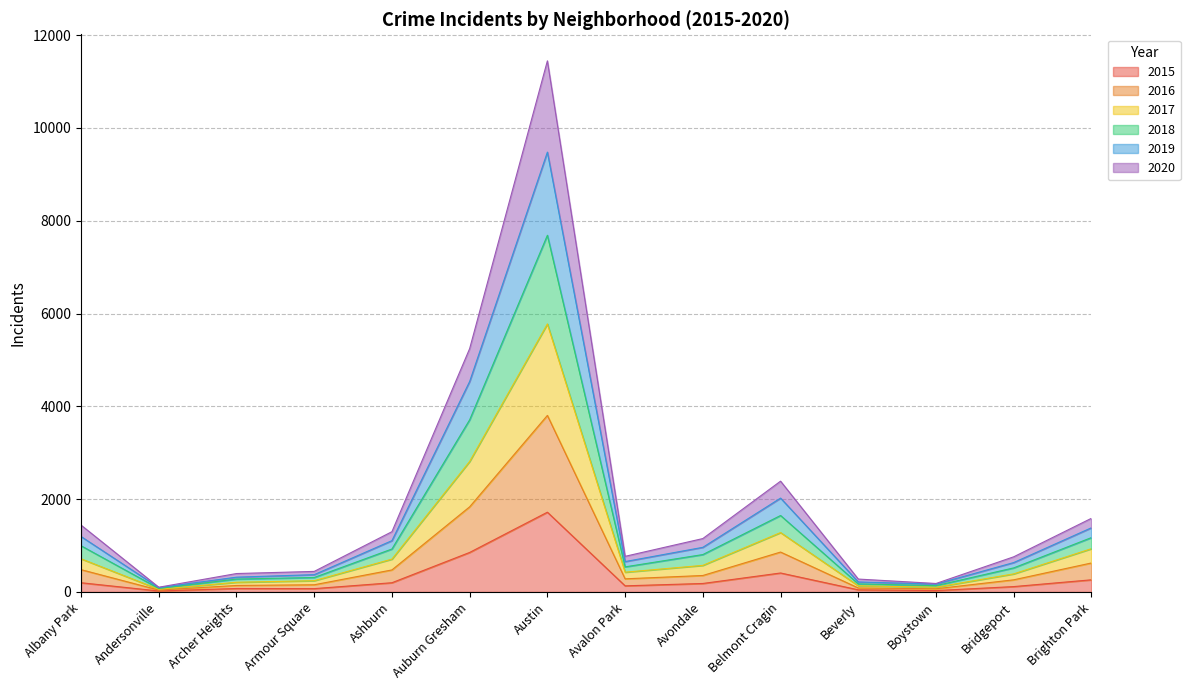

At which category is the sum across all series the highest?

Austin